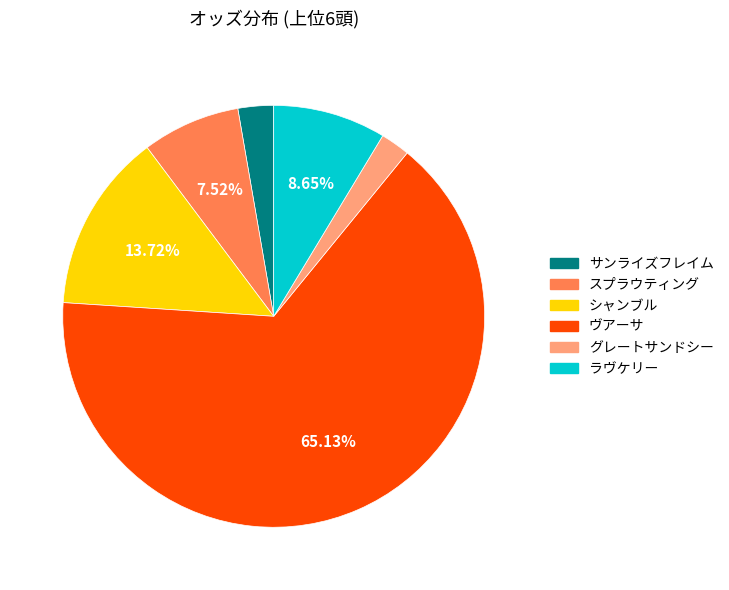

What is the ratio of the value at ヴアーサ to the value at シャンブル?

4.7